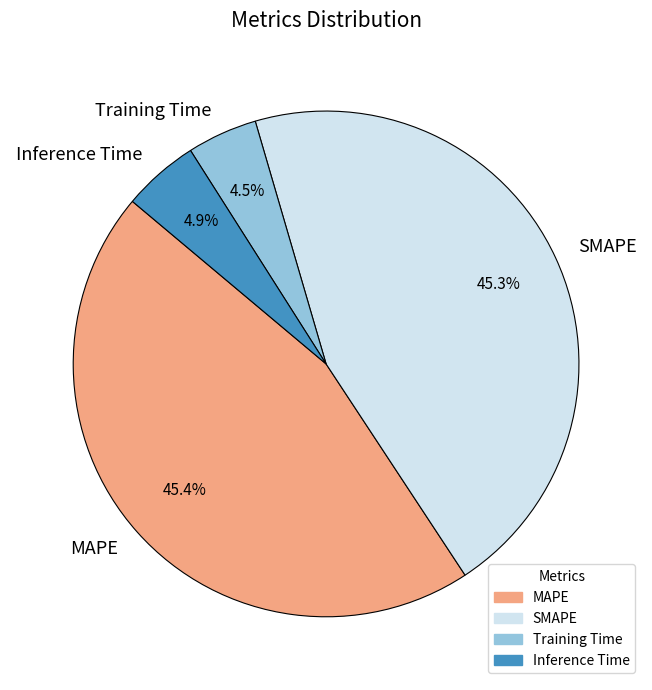

Which has a higher value, MAPE or Inference Time?

MAPE